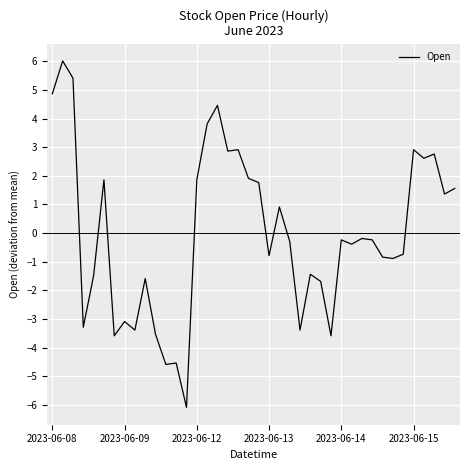

What is the difference between the maximum and minimum values?

12.1